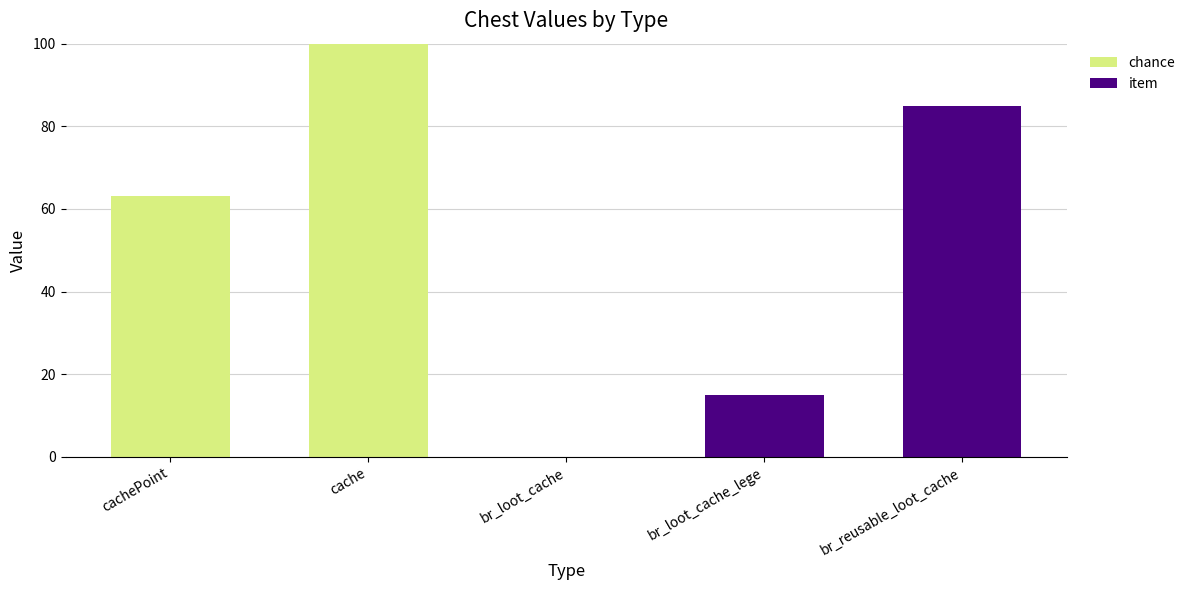

What is the maximum value for chance?

100